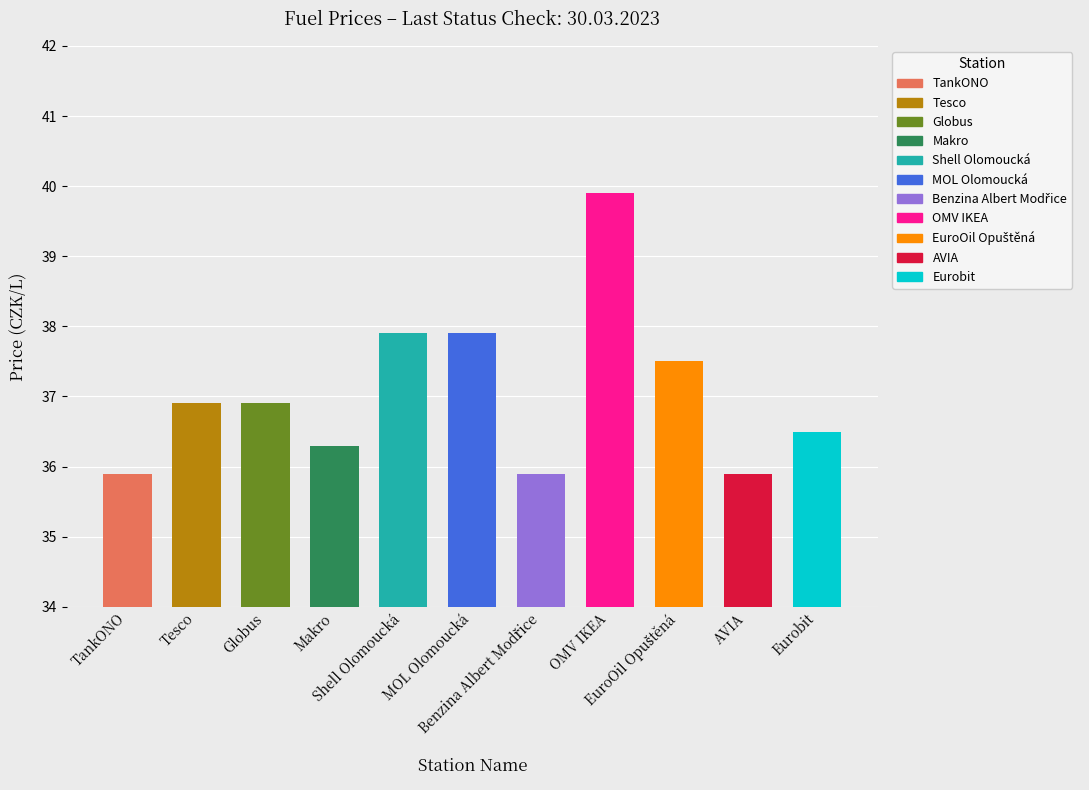

What is the minimum value shown in the chart?

35.9